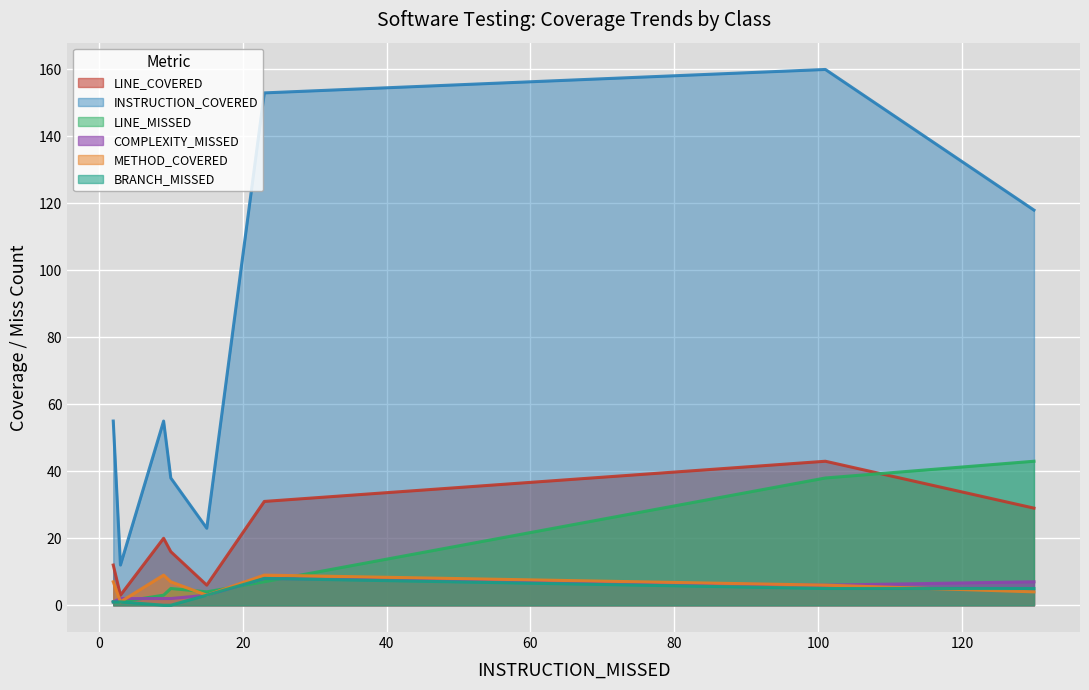

Count the BRANCH_MISSED values in the range 1 to 5.

5